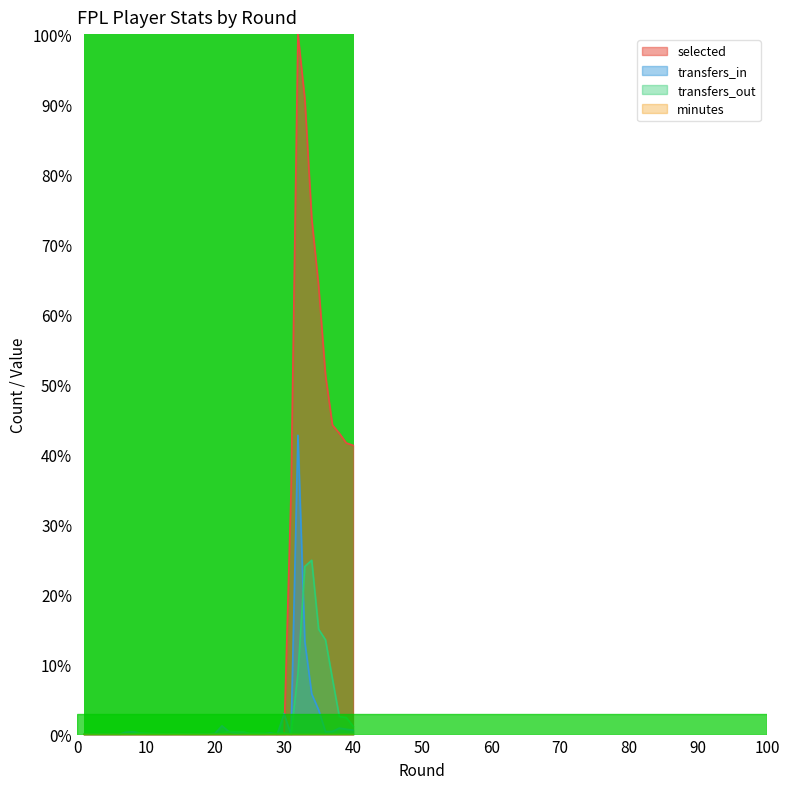

How many lines are shown in the chart?

4